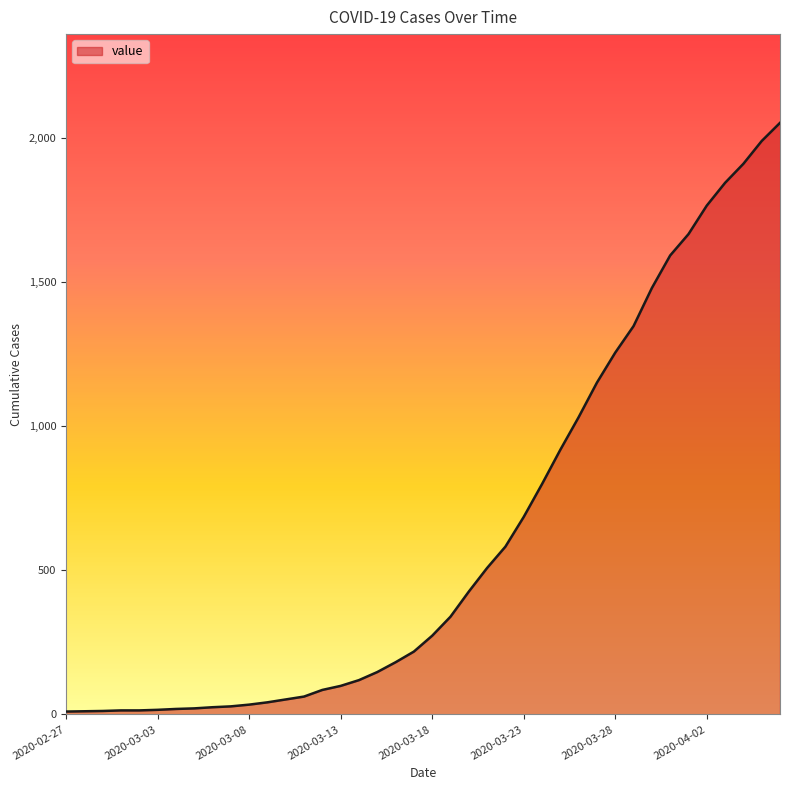

What is the difference between the maximum and minimum values?

2042